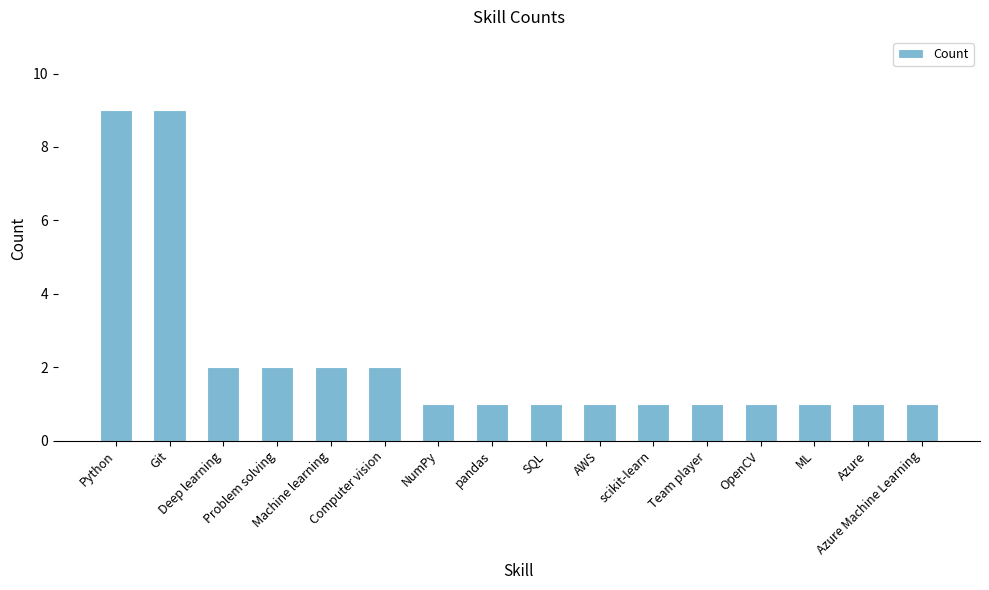

What is the maximum value shown in the chart?

9